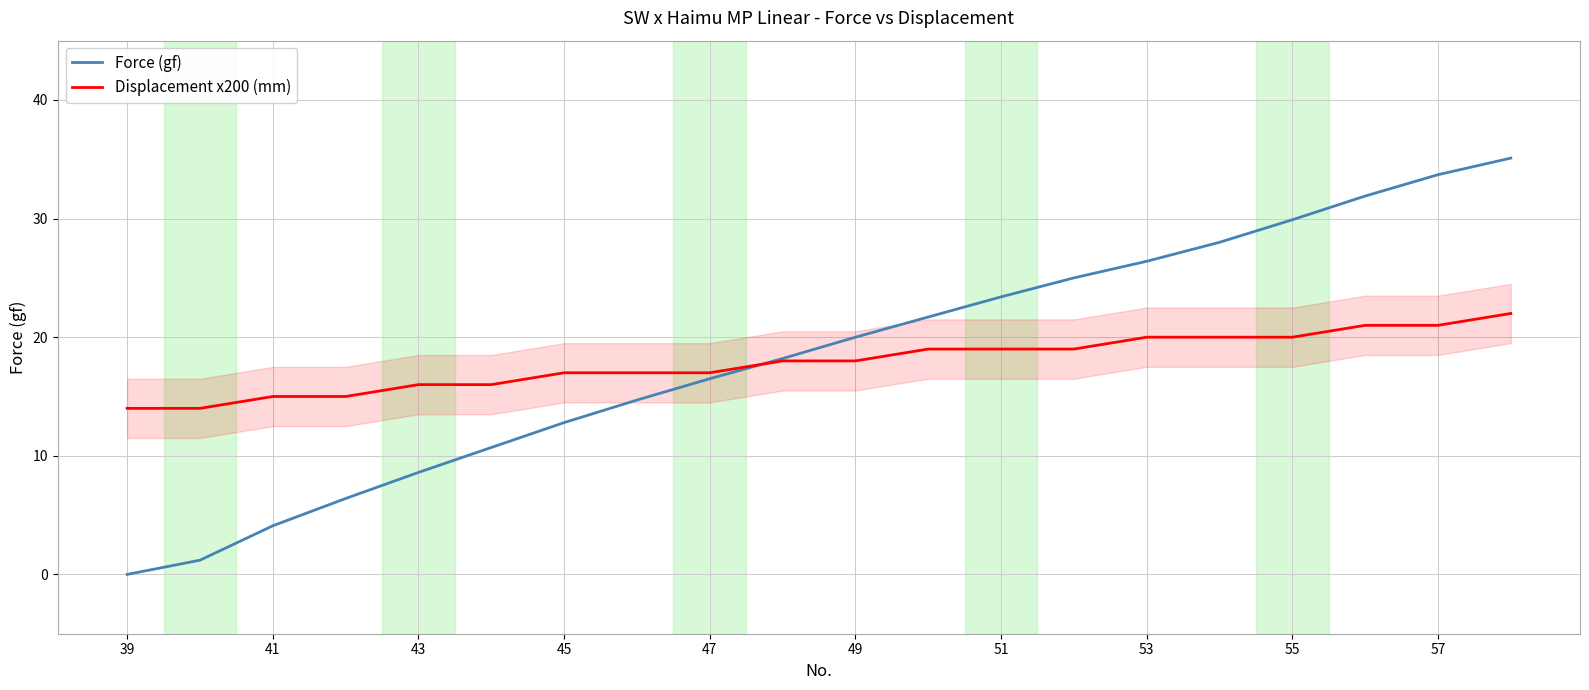

The Displacement x200 (mm) series shows 8.4 at 39. True or false?

False